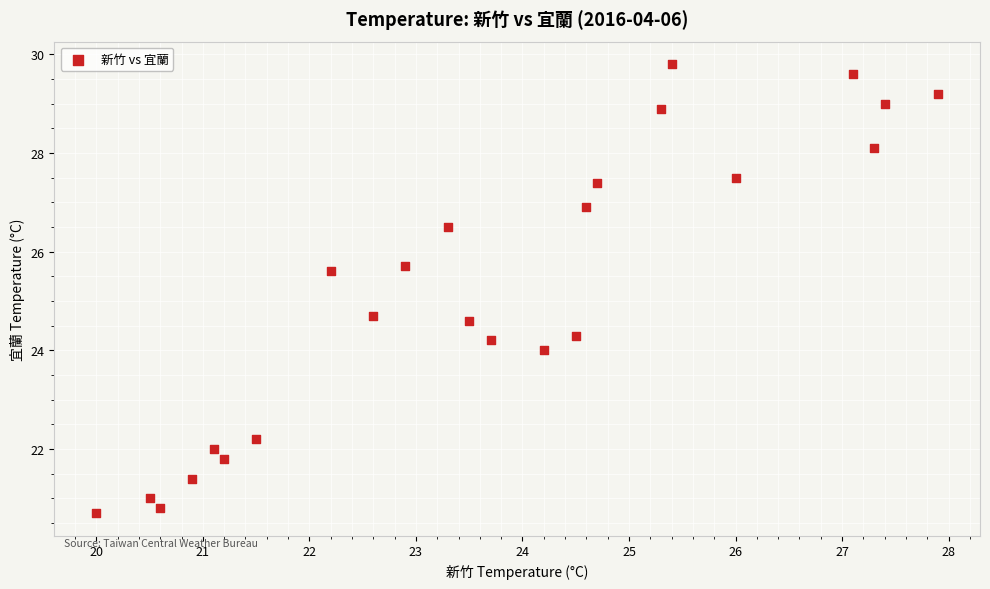

What is the range of Y values (max minus min)?

9.1